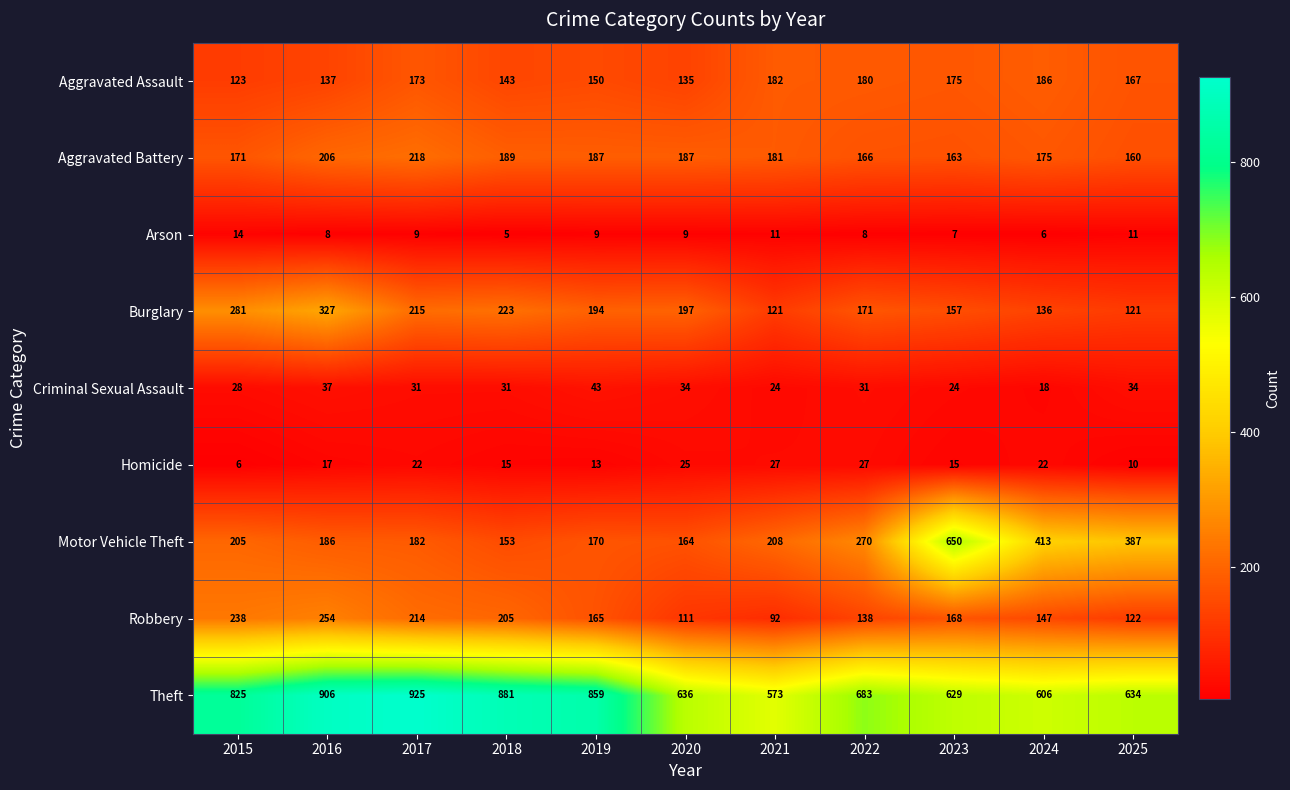

Between 2021 and 2023, which series saw the biggest shift?

Motor Vehicle Theft